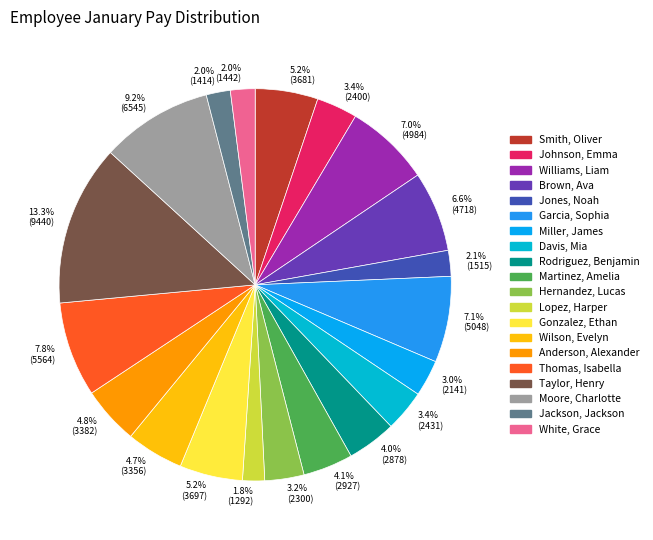

Is there a majority slice in this chart?

No